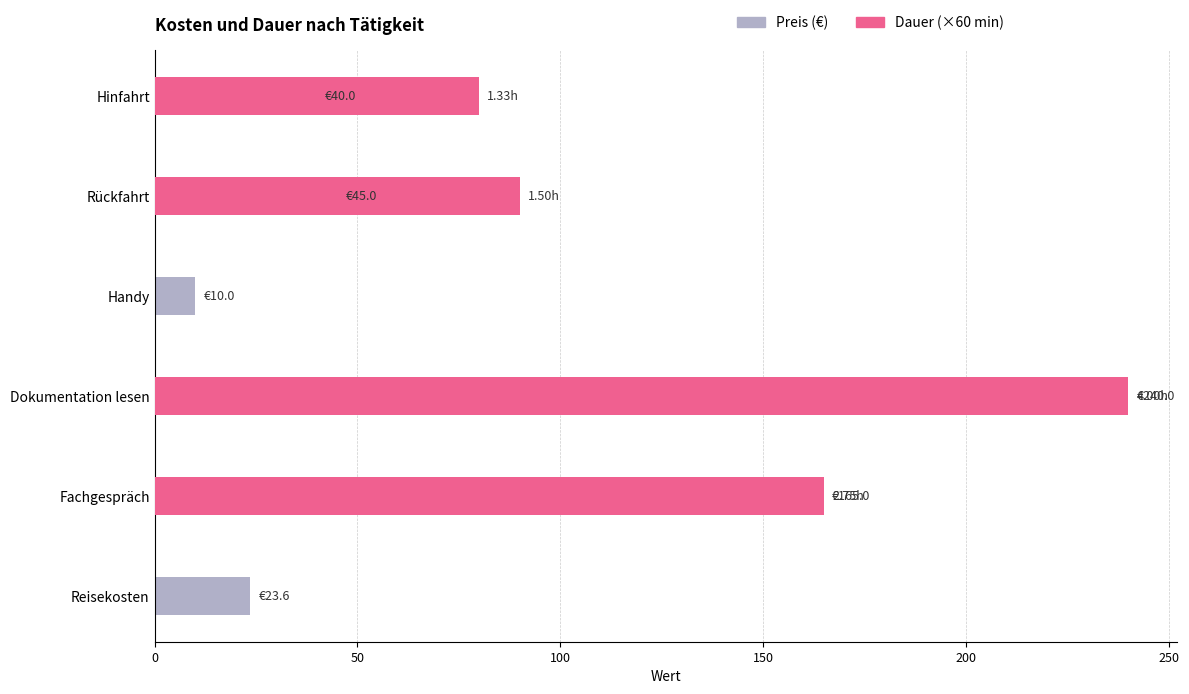

What is the greatest value displayed?

240.0